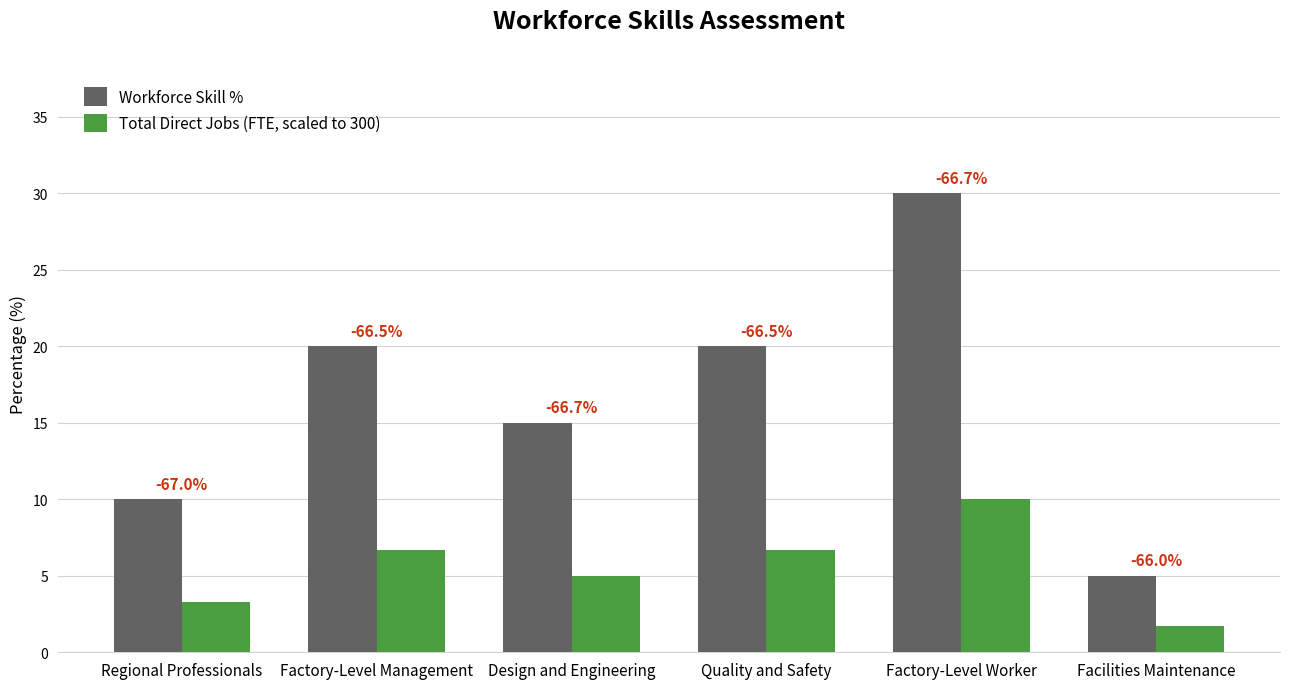

What is the maximum value shown in the chart?

30.0